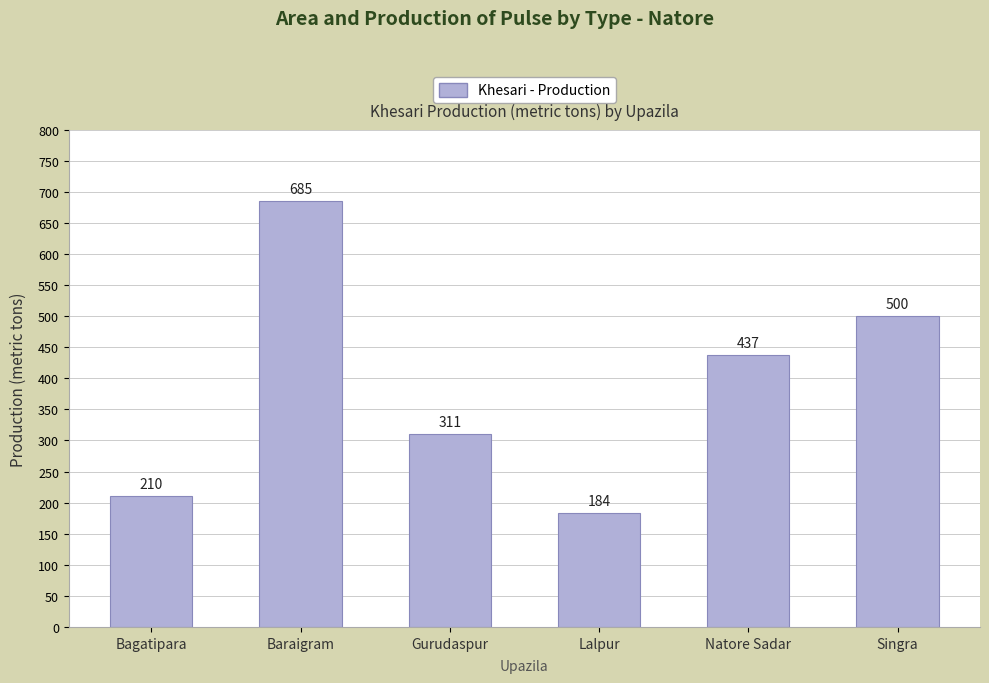

At which label is the value closest to 434?

Natore Sadar